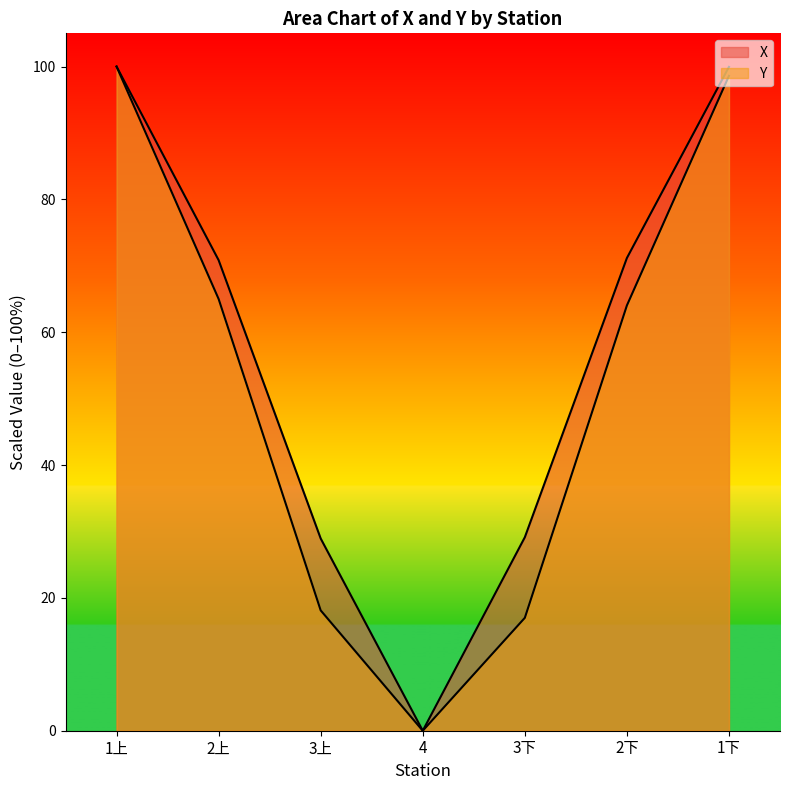

Does the chart display data point markers on the line(s)?

No